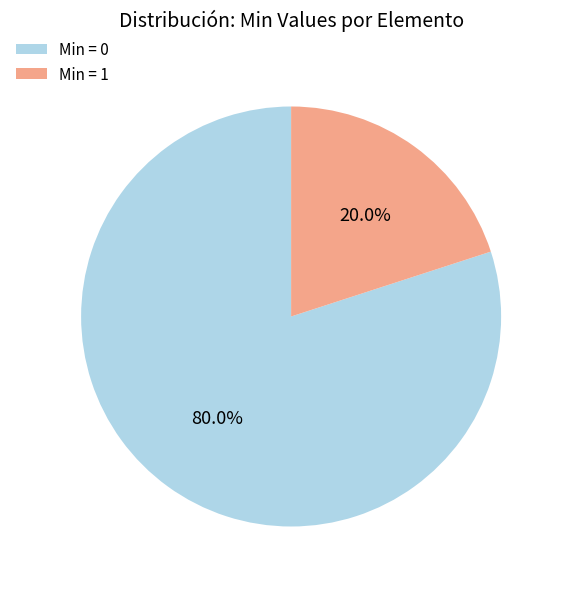

What is the largest slice in the pie chart?

Min = 0